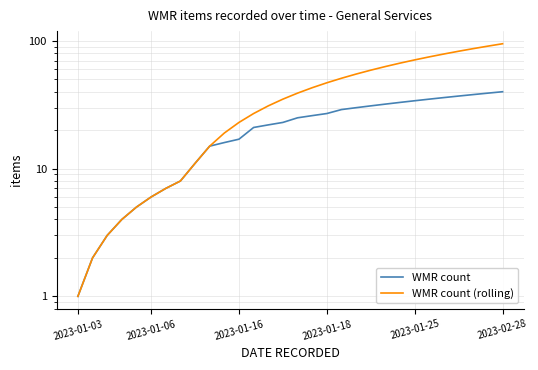

True or false: WMR count (rolling) and WMR count intersect in this chart.

False